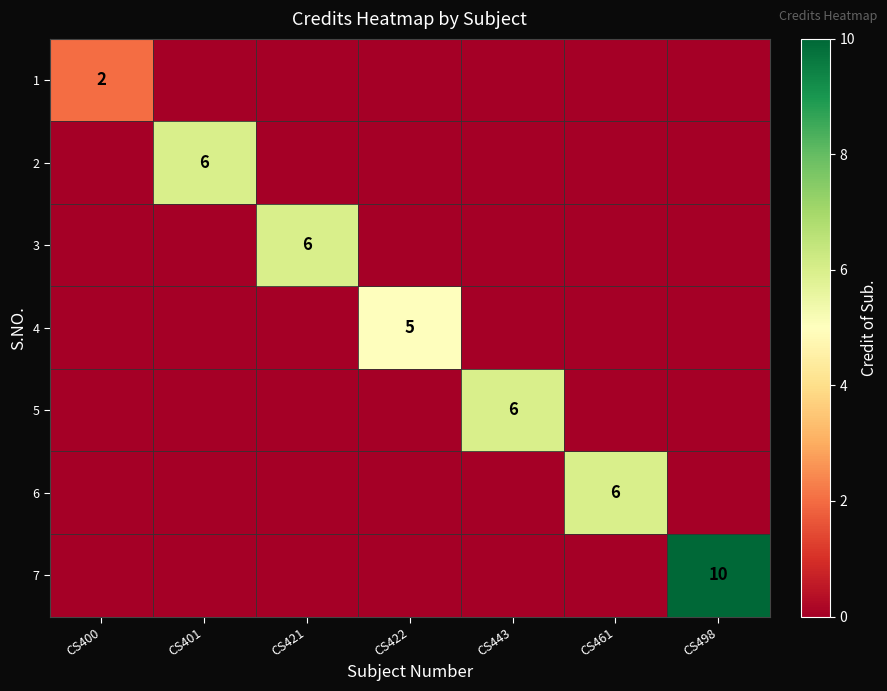

Which series has the widest spread of values?

7